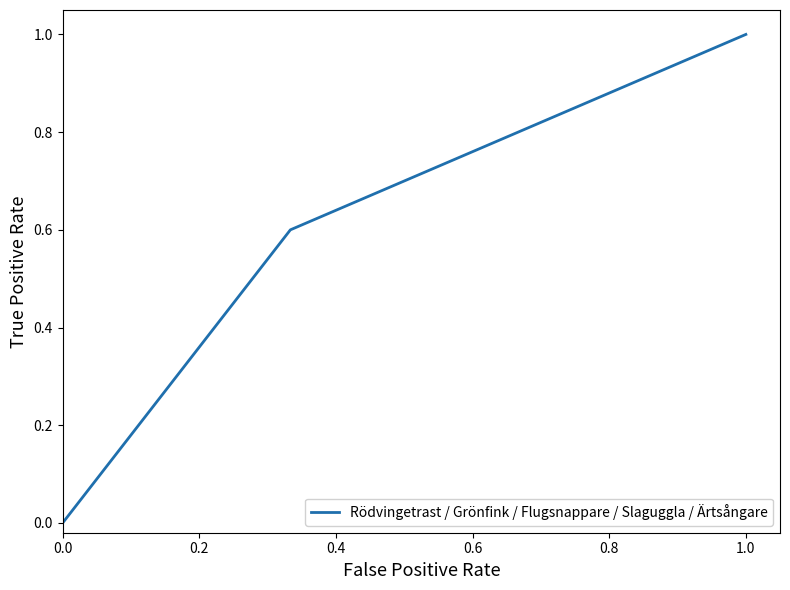

The value at 0.8 is 0.2. True or false?

False